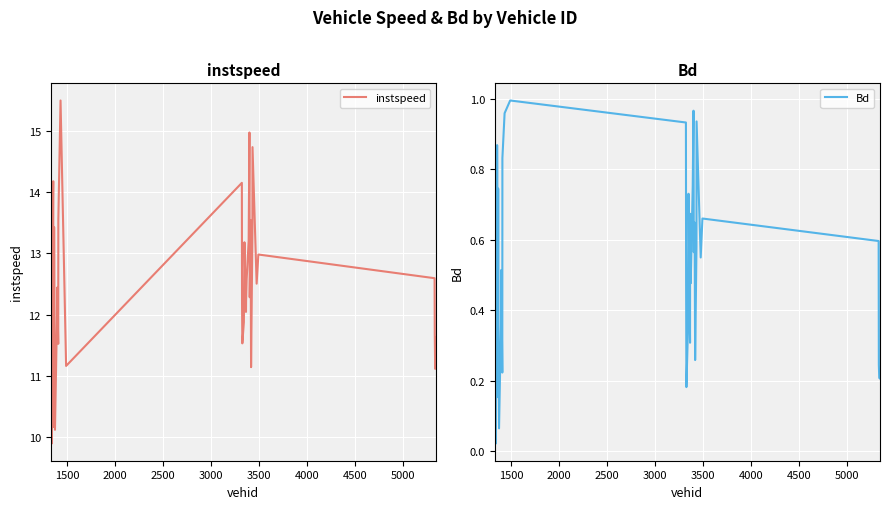

What is the maximum value for instspeed?

15.5